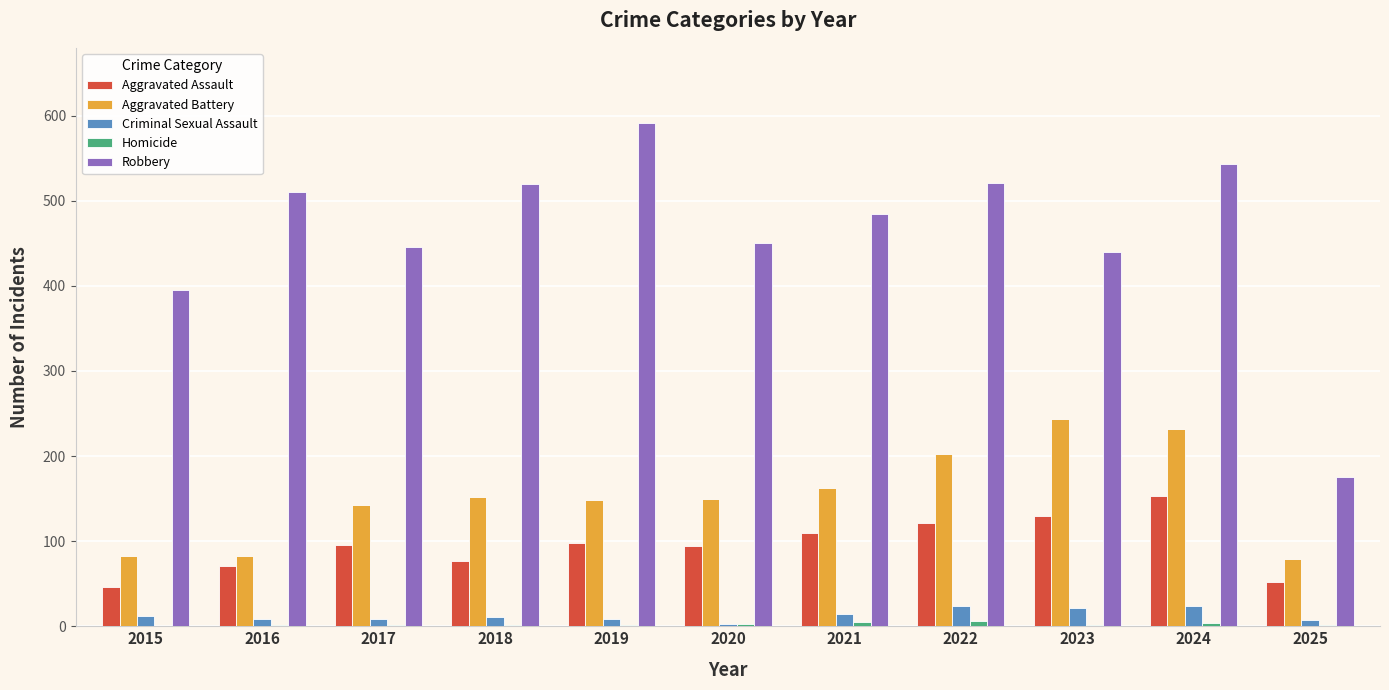

At which category is the sum across all series the highest?

2024